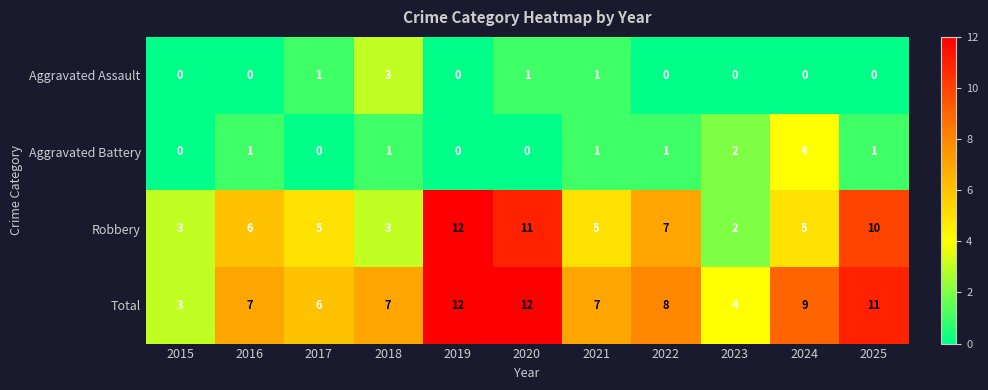

The Aggravated Assault series shows 0 at 2022. True or false?

True